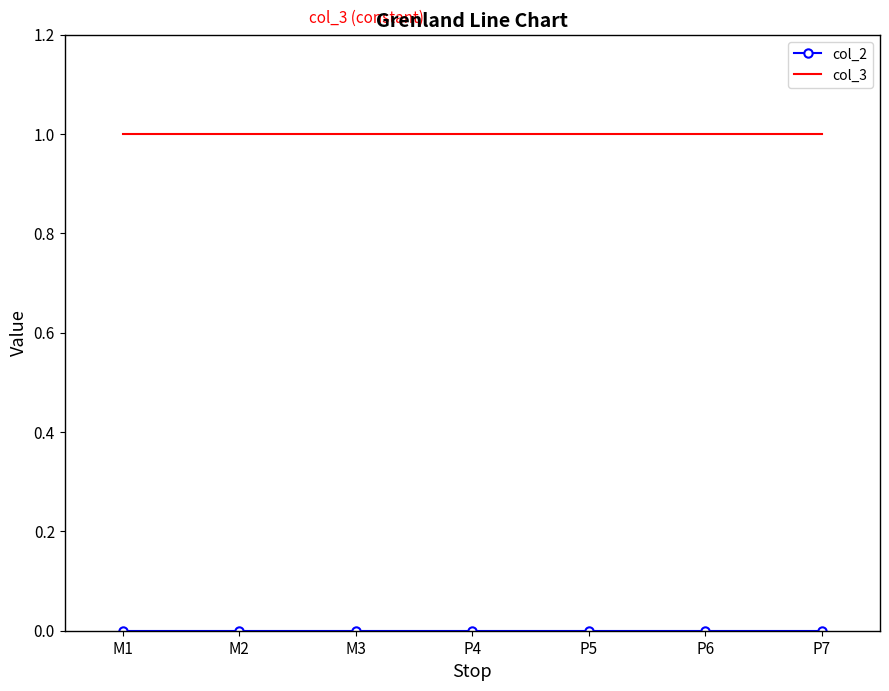

The col_3 series shows 0 at M2. True or false?

False